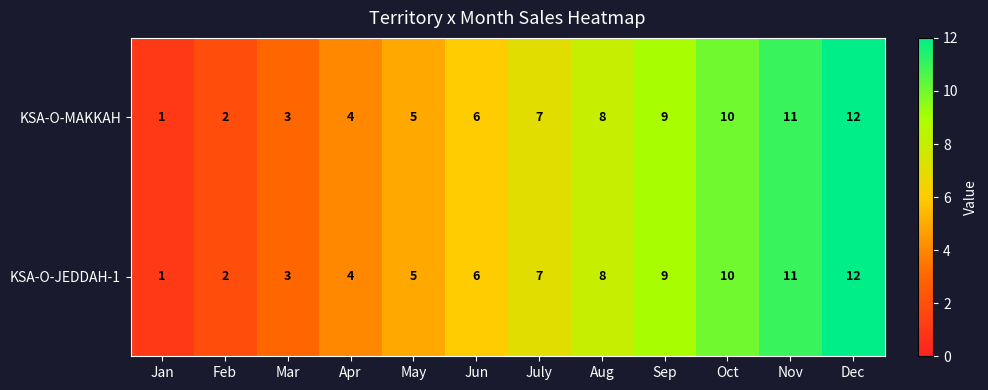

At which label is KSA-O-JEDDAH-1 closest to 6?

Jun